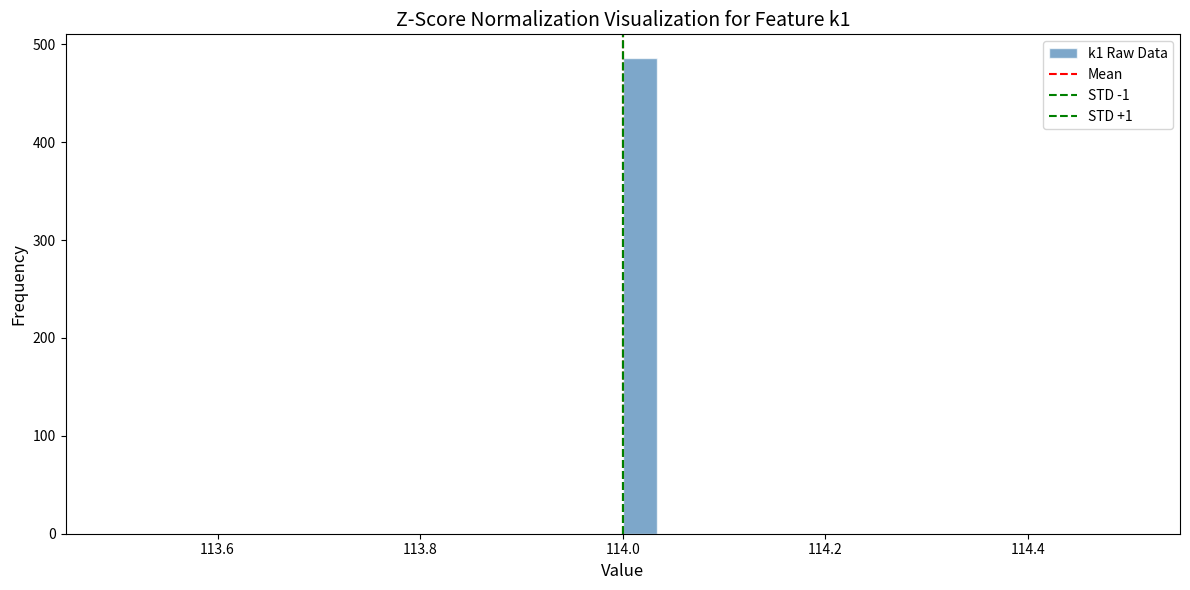

Read against the x-axis, roughly where is the centre of the tallest bar?

114.02